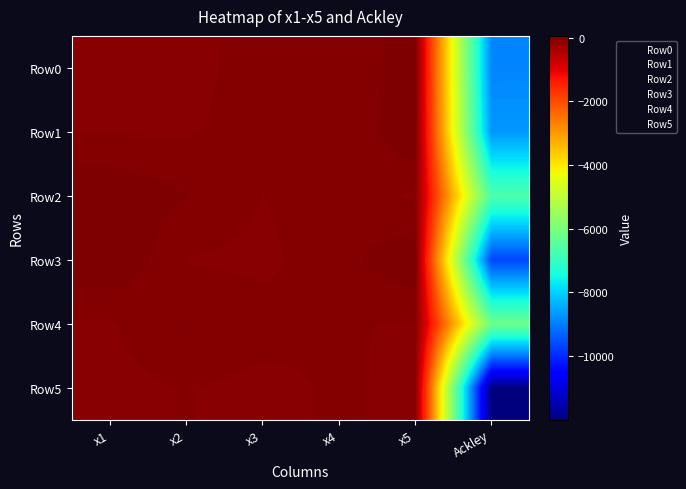

Reading left to right, transcribe all the data shown in this chart.

Row0: x1=-46.6	x2=-56.3	x3=-22.0	x4=-39.8	x5=38.5	Ackley=-8895.5
Row1: x1=-45.0	x2=-46.6	x3=-22.0	x4=-40.1	x5=48.9	Ackley=-8681.9
Row2: x1=47.3	x2=8.6	x3=-41.8	x4=-12.1	x5=-49.5	Ackley=-6662.9
Row3: x1=52.5	x2=-43.8	x3=-53.3	x4=-12.5	x5=44.5	Ackley=-9656.5
Row4: x1=-46.6	x2=8.6	x3=-21.0	x4=-39.8	x5=-43.3	Ackley=-6154.5
Row5: x1=-56.9	x2=-39.3	x3=-56.2	x4=-33.7	x5=-53.9	Ackley=-11990.9